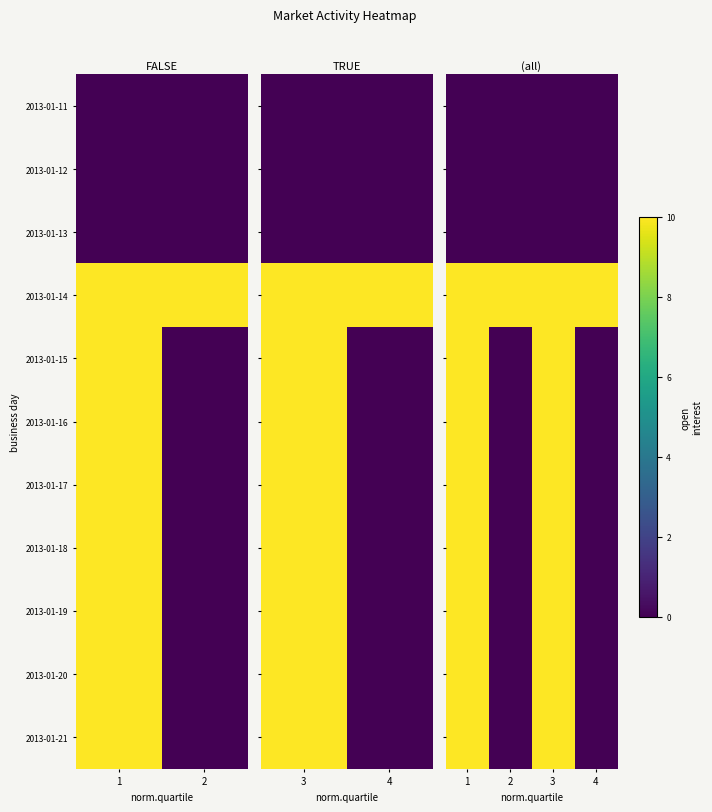

The value of 2013-01-12 at 2 is 0. True or false?

True